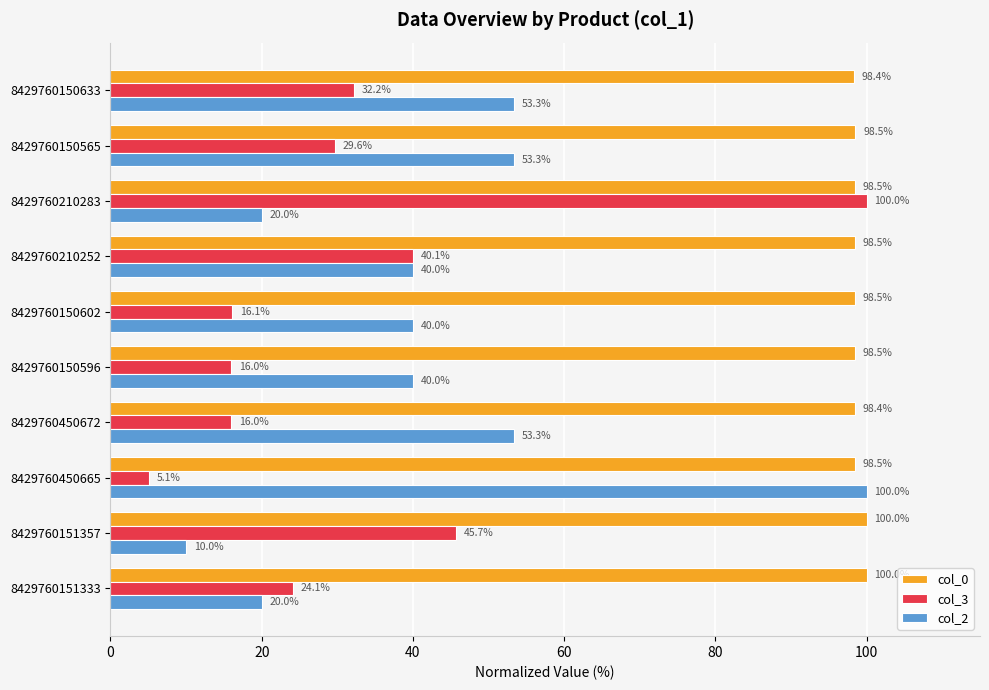

Which series has the widest spread of values?

col_3